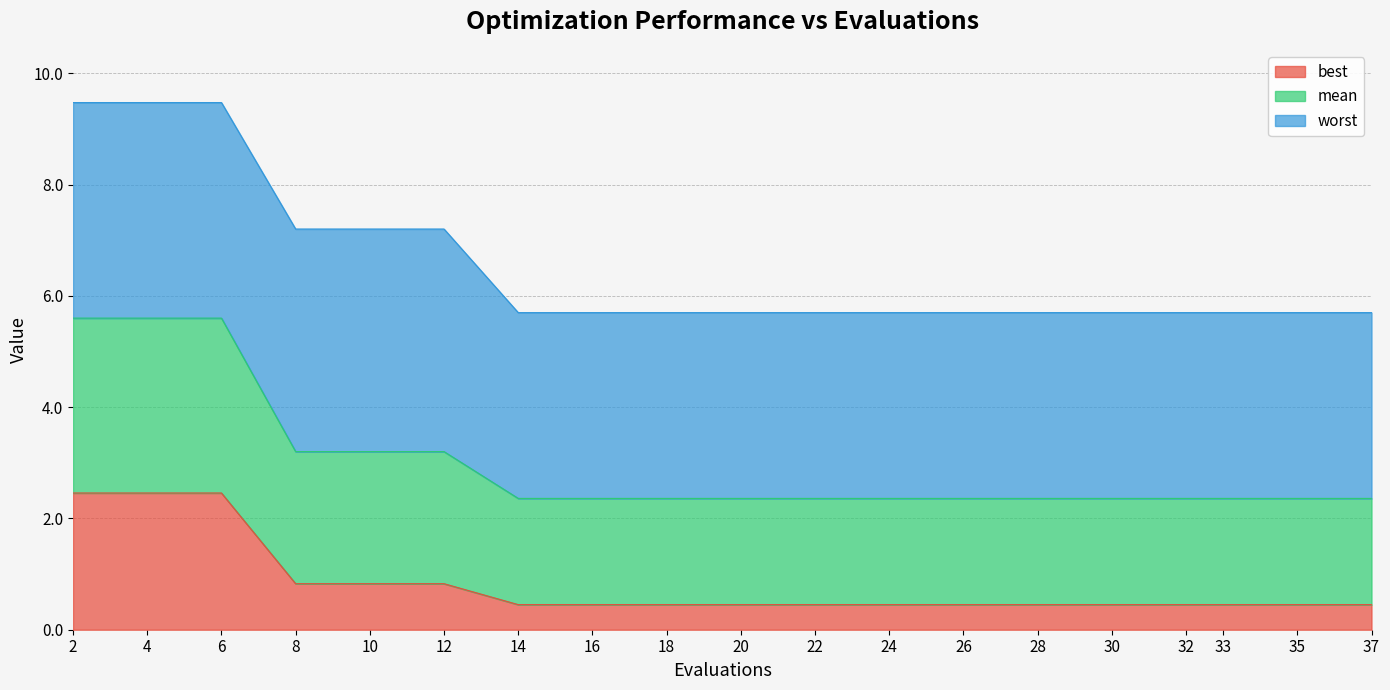

At which label does mean reach its minimum?

14